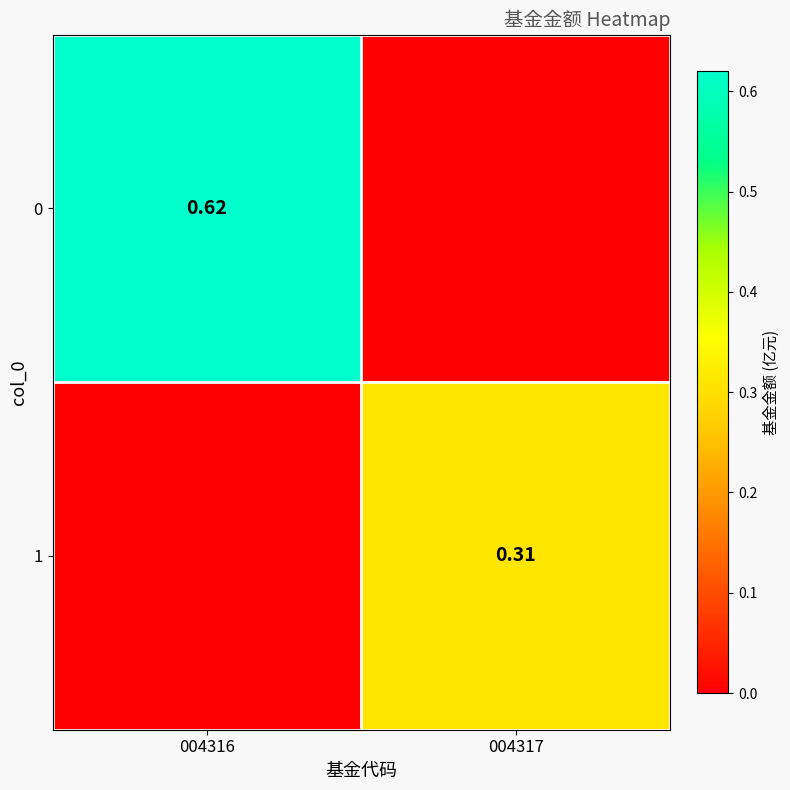

Is the value of 1 at 004317 greater than the value of 0 at 004316?

No